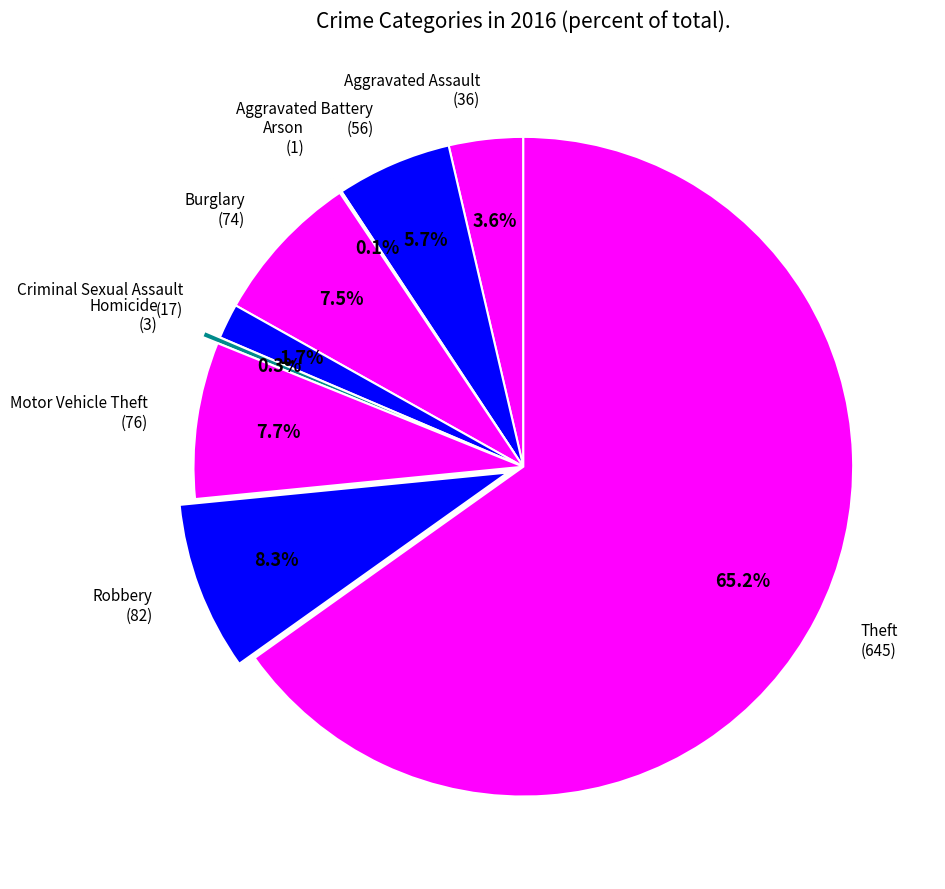

Between Robbery and Criminal Sexual Assault, which is larger?

Robbery